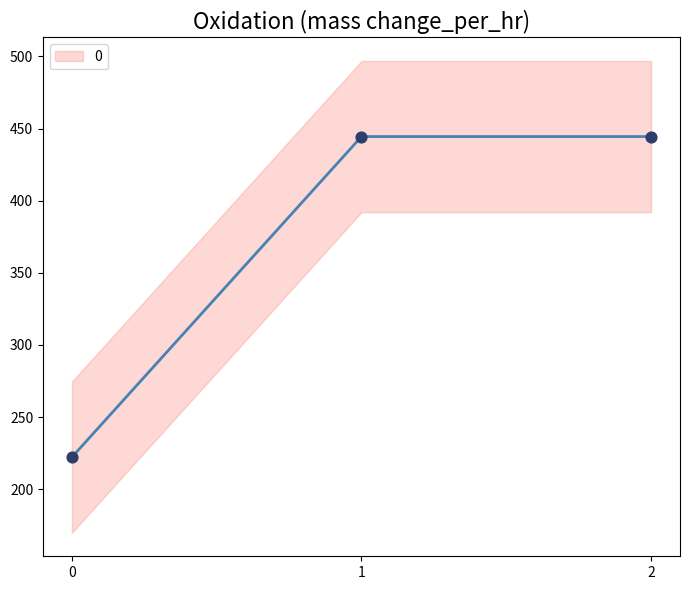

What is the change in value from 0 to 2?

+222.2